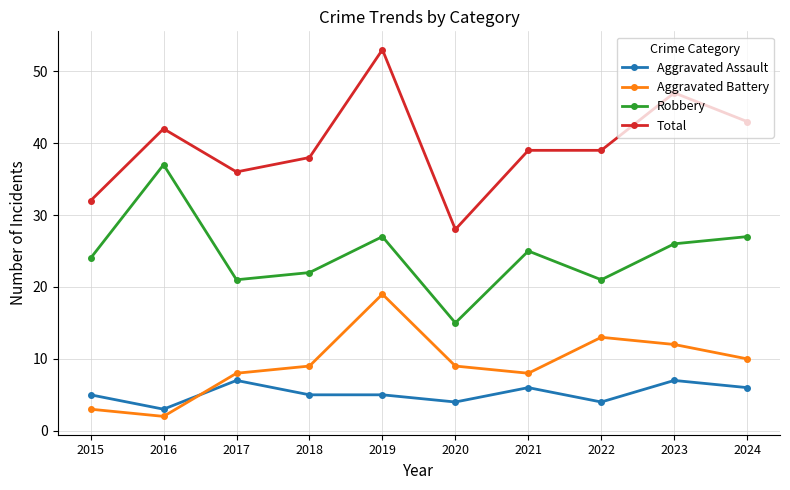

List the series in order of their peak value, lowest first.

Aggravated Assault, Aggravated Battery, Robbery, Total